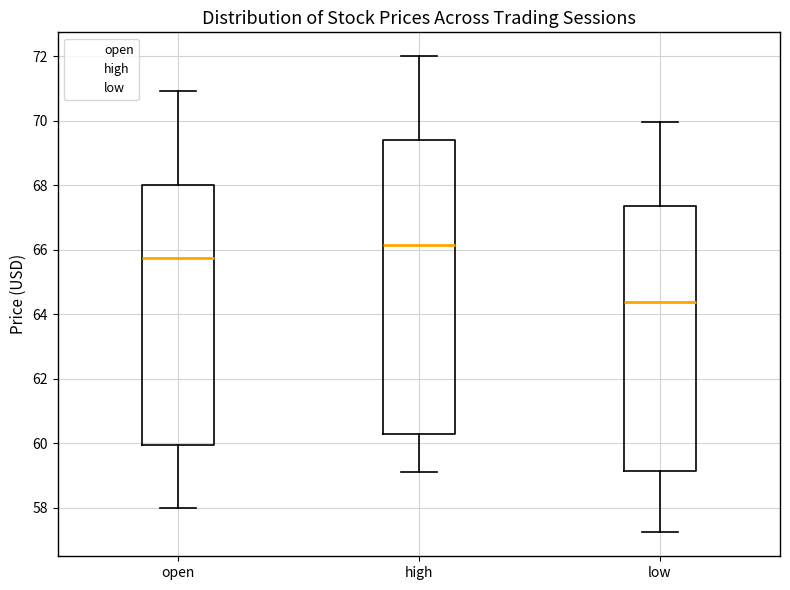

Which box's median line is the lowest?

low